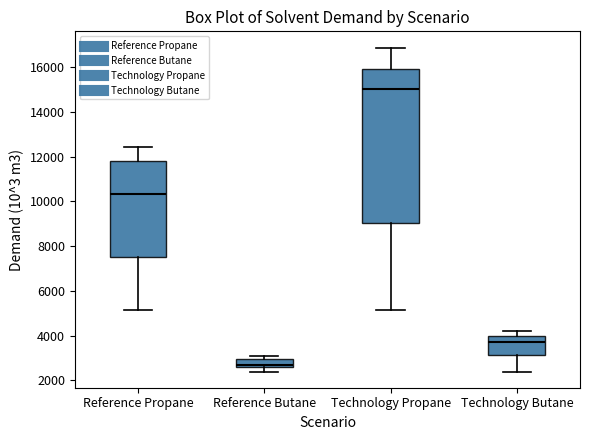

Reading left to right, read every box against the y-axis: the position of its median line, the range the box covers, and the ends of its whiskers. The values are not printed on the chart, so give them approximately, as read against the axis.

Reference Propane: median 10400, box 7600 to 11800, whiskers 5200 to 12400
Reference Butane: median 2800, box 2600 to 3000, whiskers 2400 to 3200
Technology Propane: median 15000, box 9000 to 16000, whiskers 5200 to 16800
Technology Butane: median 3600, box 3200 to 4000, whiskers 2400 to 4200